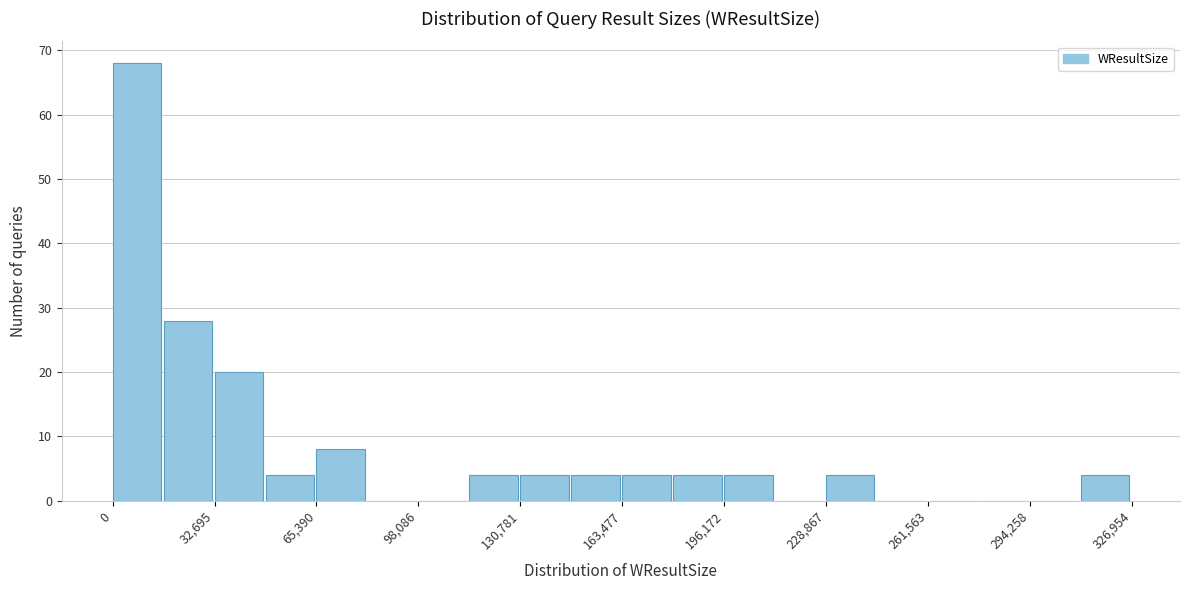

Read against the x-axis, roughly where is the centre of the tallest bar?

10000